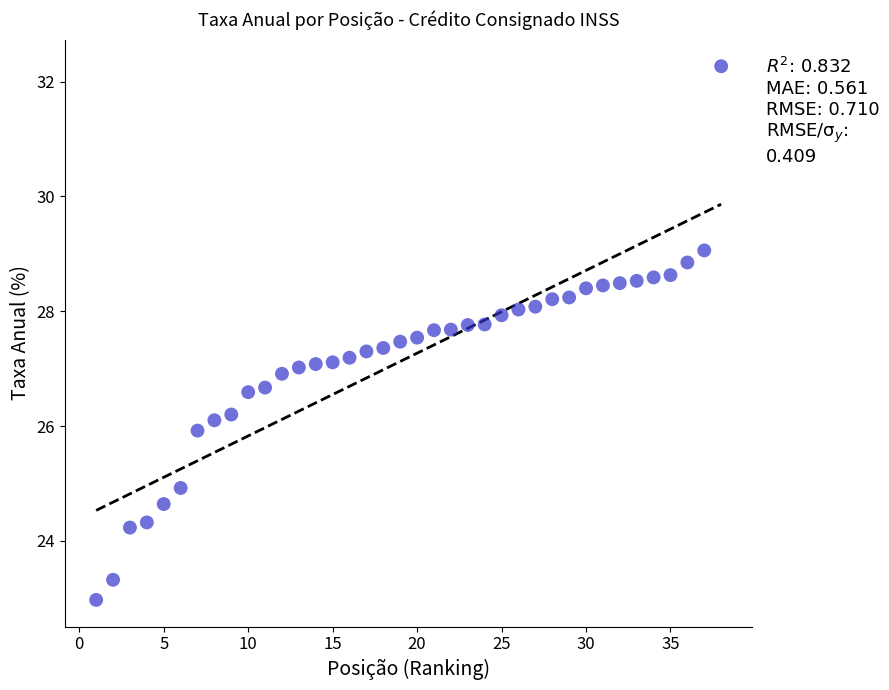

What is the range of X values (max minus min)?

37.0